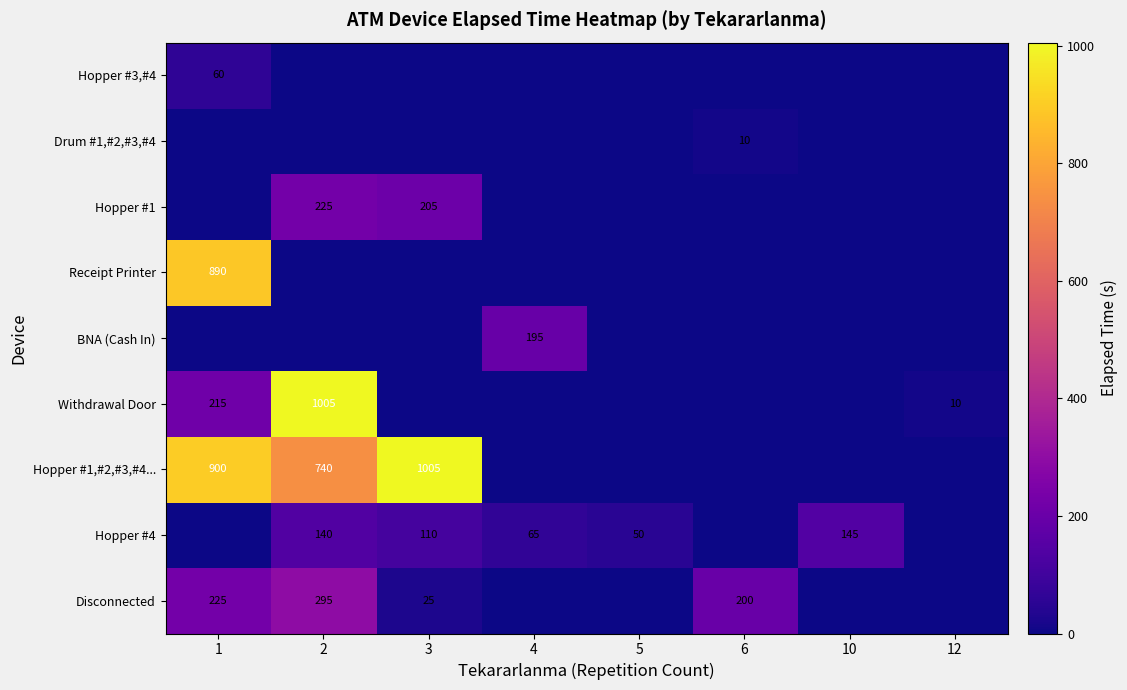

Which series changed the most between 6 and 10?

Disconnected